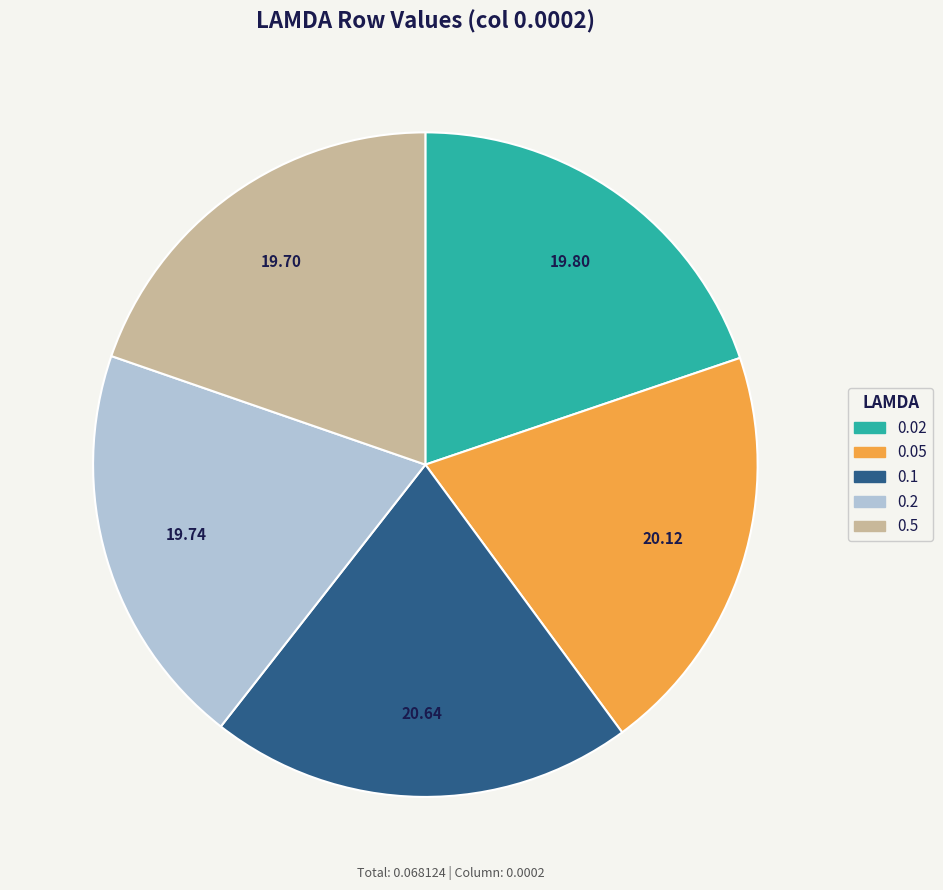

True or false: 0.2 accounts for 32% of the total.

False